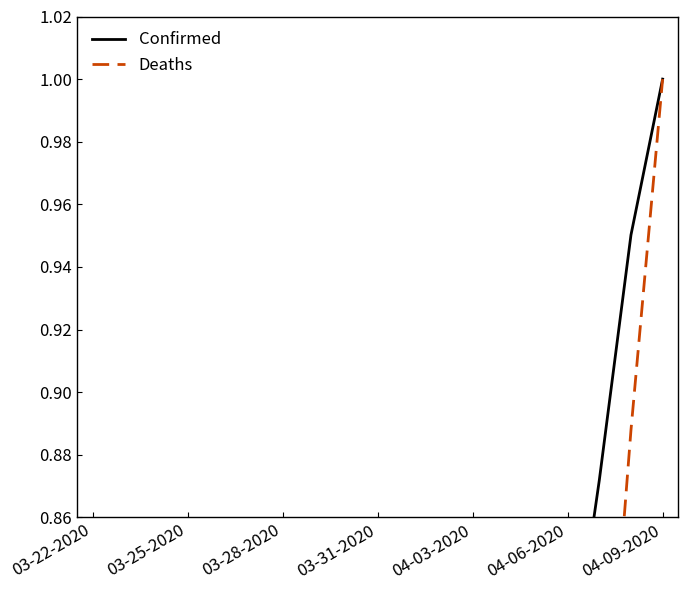

What is the value of the Confirmed point at the 9th from the left?

0.3